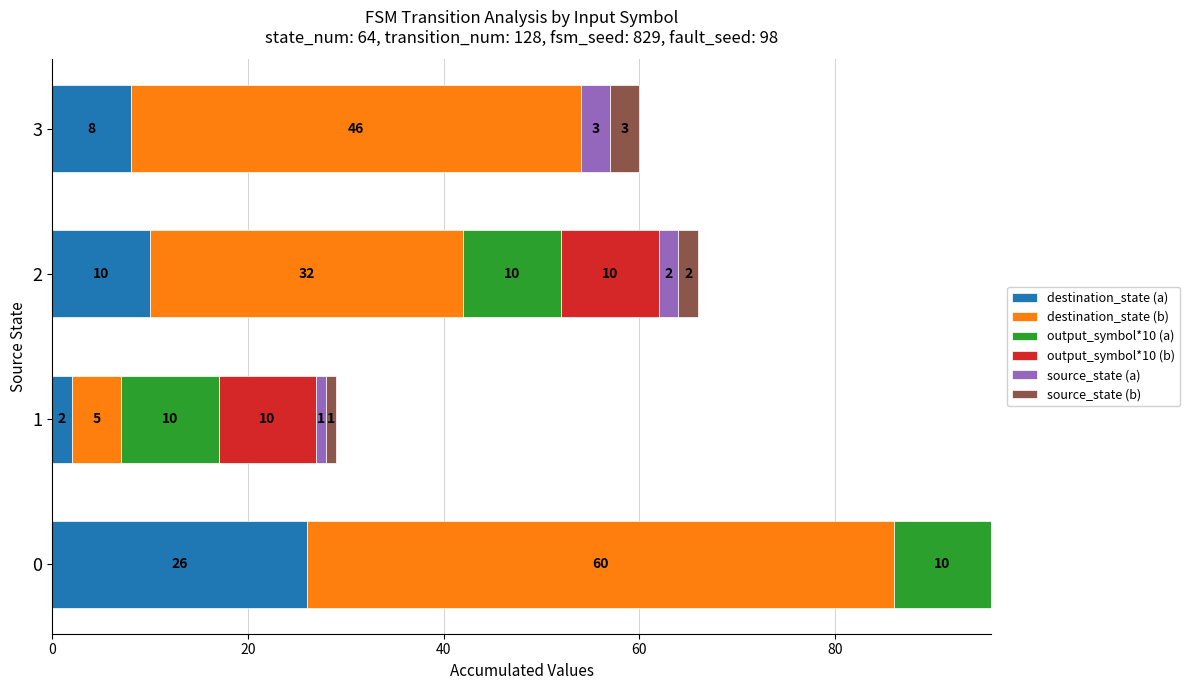

What is the total value across all series at 3?

60